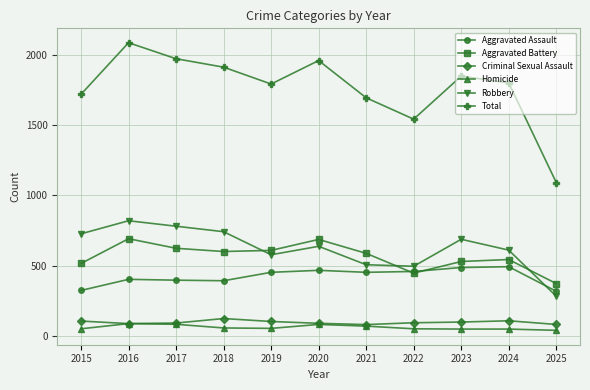

What is the total value across all series at 2024?

3600